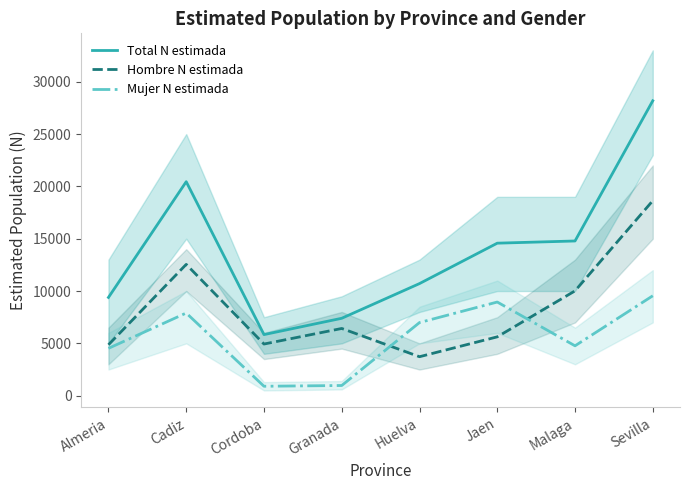

What is the minimum value shown in the chart?

902